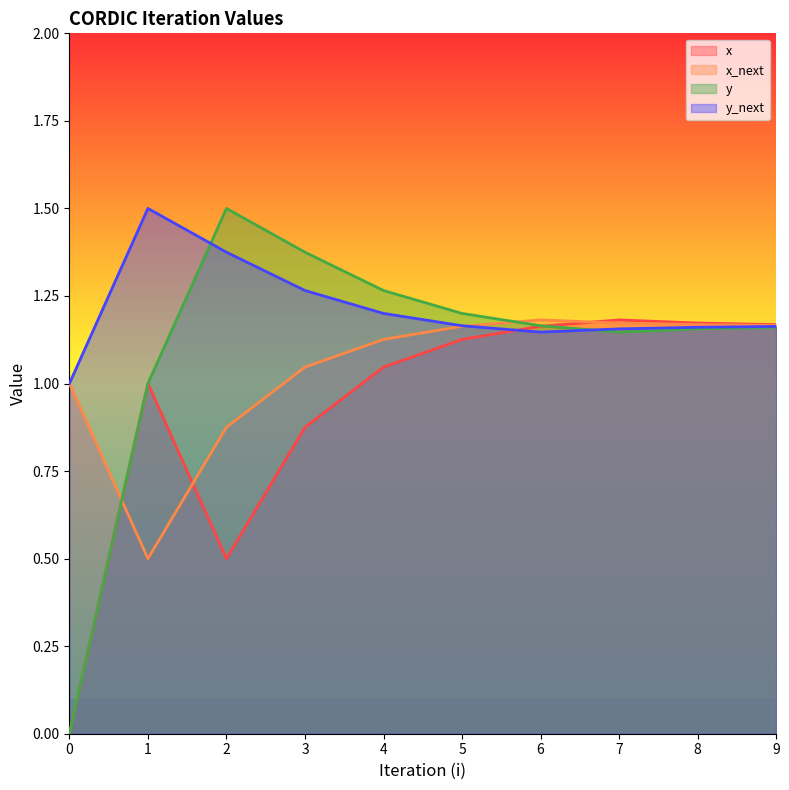

Reading left to right, what are all the values shown in this chart?

x: 0=0.0	1=1.0	2=0.5	3=0.9	4=1.0	5=1.1	6=1.2	7=1.2	8=1.2	9=1.2
x_next: 0=1.0	1=0.5	2=0.9	3=1.0	4=1.1	5=1.2	6=1.2	7=1.2	8=1.2	9=1.2
y: 0=0.0	1=1.0	2=1.5	3=1.4	4=1.3	5=1.2	6=1.2	7=1.1	8=1.2	9=1.2
y_next: 0=1.0	1=1.5	2=1.4	3=1.3	4=1.2	5=1.2	6=1.1	7=1.2	8=1.2	9=1.2